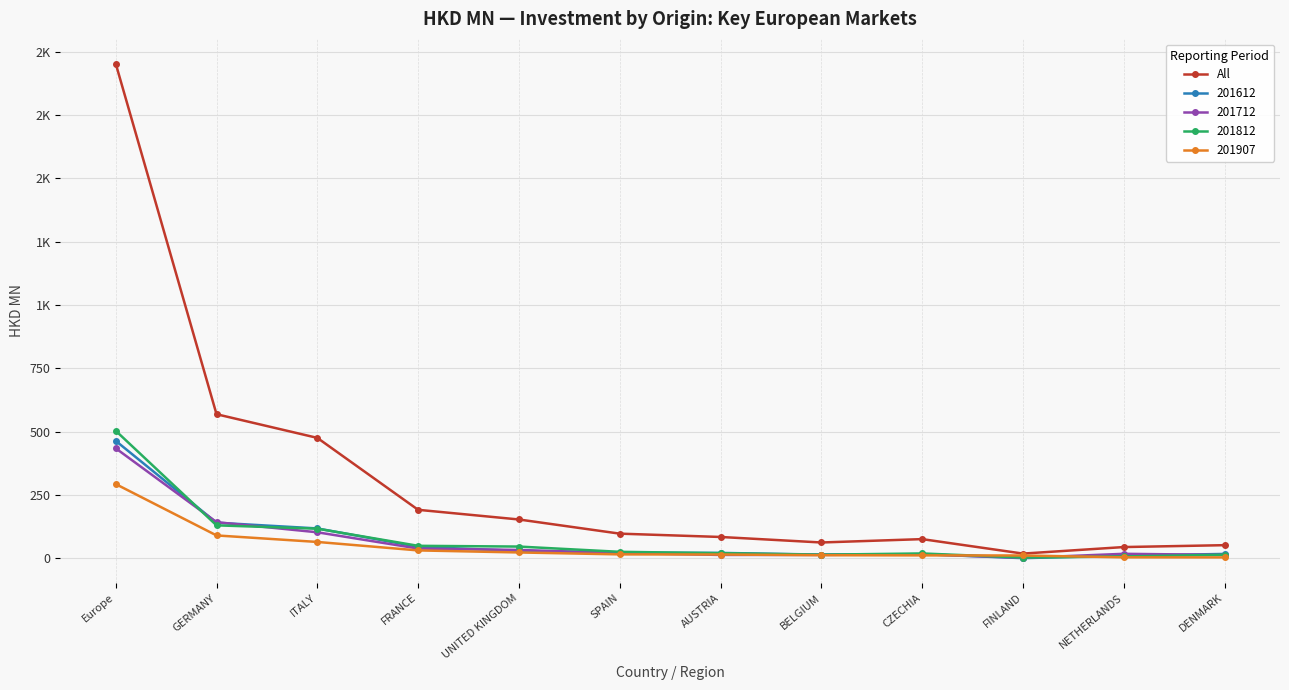

Is this an area chart (filled region under the line)?

No